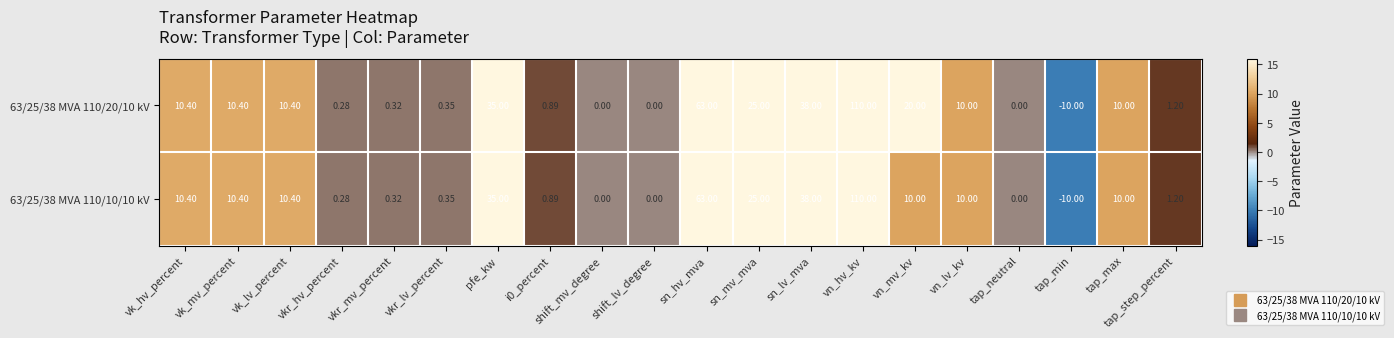

At which category is the sum across all series the highest?

vn_hv_kv